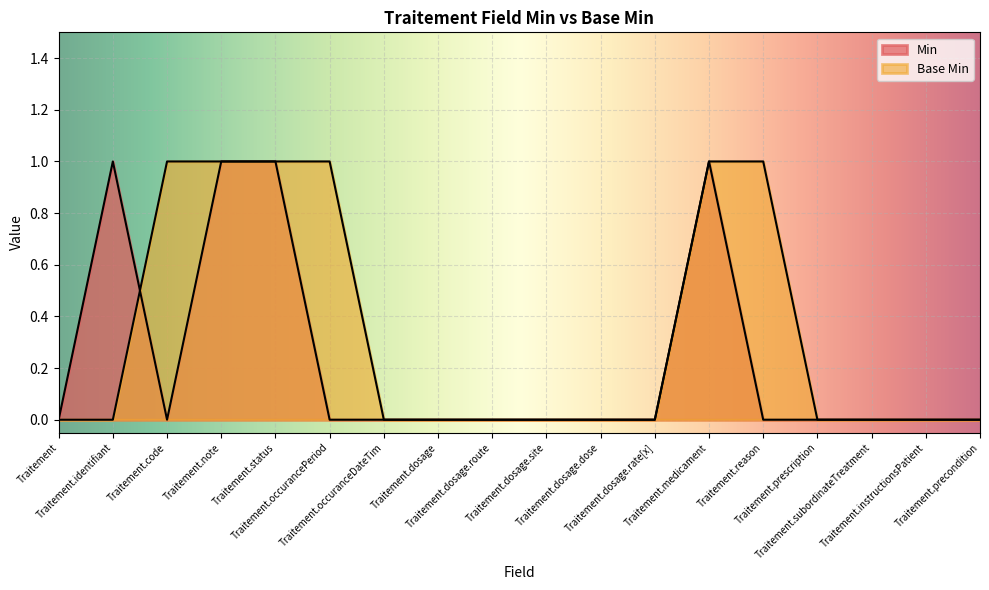

Rank the categories by Min value from lowest to highest.

Traitement, Traitement.code, Traitement.occurancePeriod, Traitement.occuranceDateTim, Traitement.dosage, Traitement.dosage.route, Traitement.dosage.site, Traitement.dosage.dose, Traitement.dosage.rate[x], Traitement.reason, Traitement.prescription, Traitement.subordinateTreatment, Traitement.instructionsPatient, Traitement.precondition, Traitement.identifiant, Traitement.note, Traitement.status, Traitement.medicament